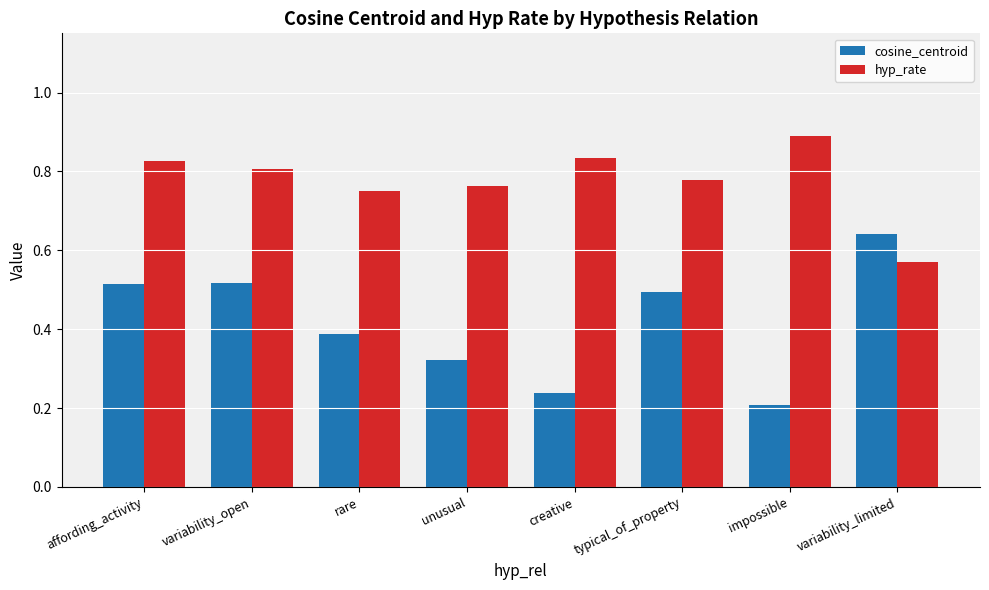

Is the value of cosine_centroid at creative greater than the value of hyp_rate at affording_activity?

No